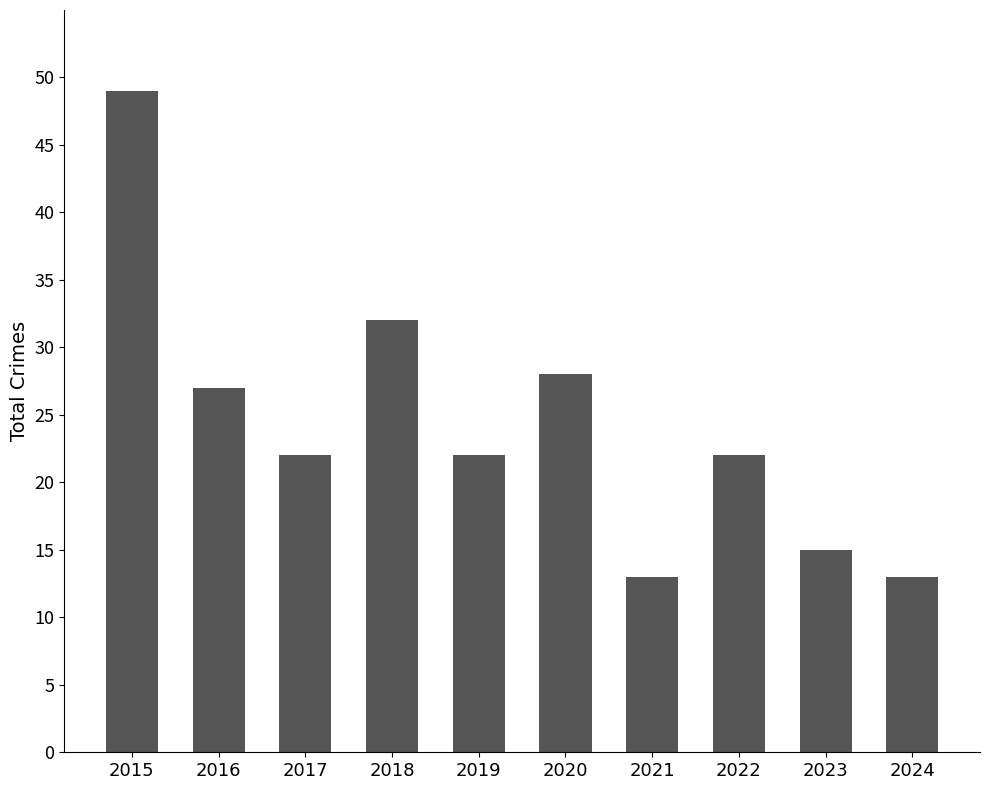

What is the difference between the values at 2022 and 2023?

7